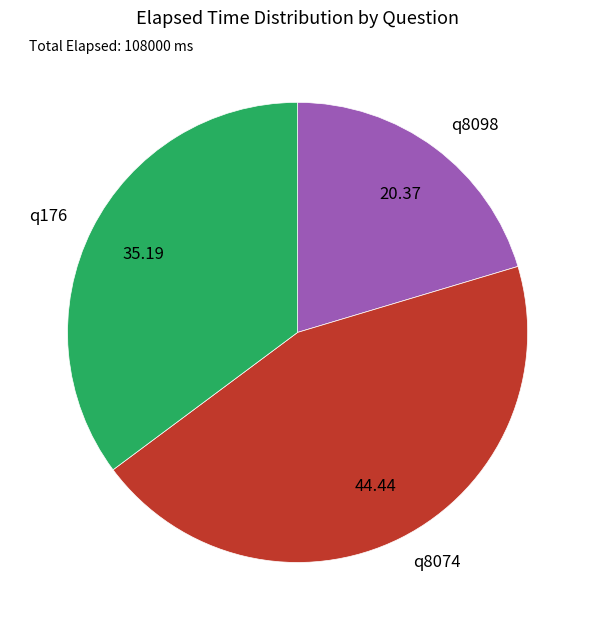

Rank the categories by value from lowest to highest.

q8098, q176, q8074